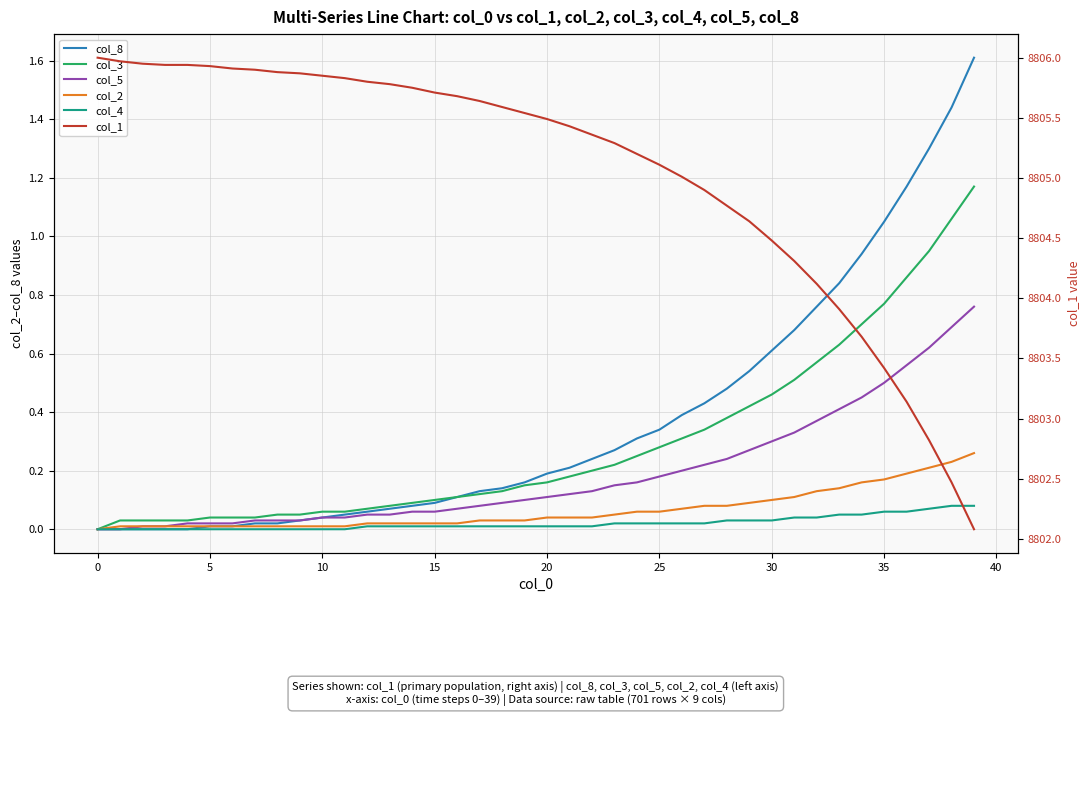

At which label is col_1 closest to 8804?

33